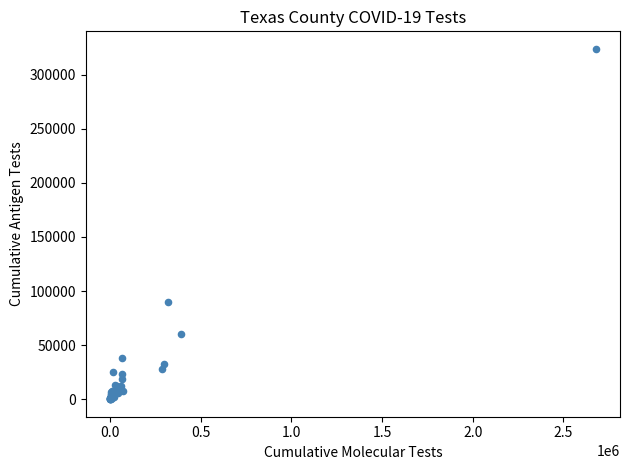

What Y value in the scatter plot is closest to 161889?

89759